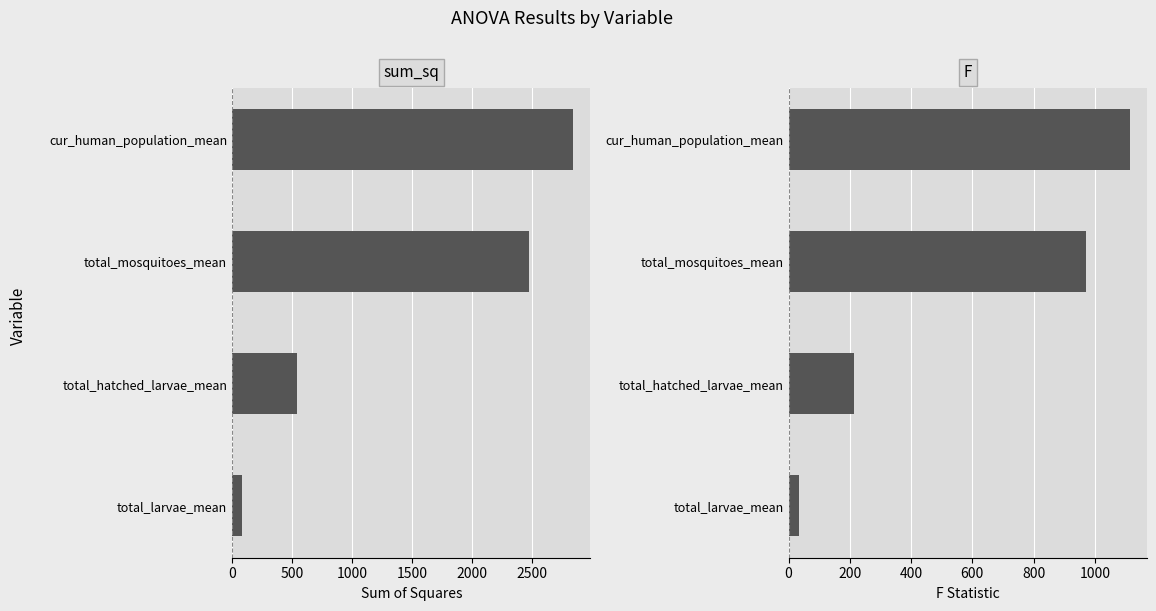

Is the value of F at total_mosquitoes_mean greater than the value of sum_sq at total_mosquitoes_mean?

No